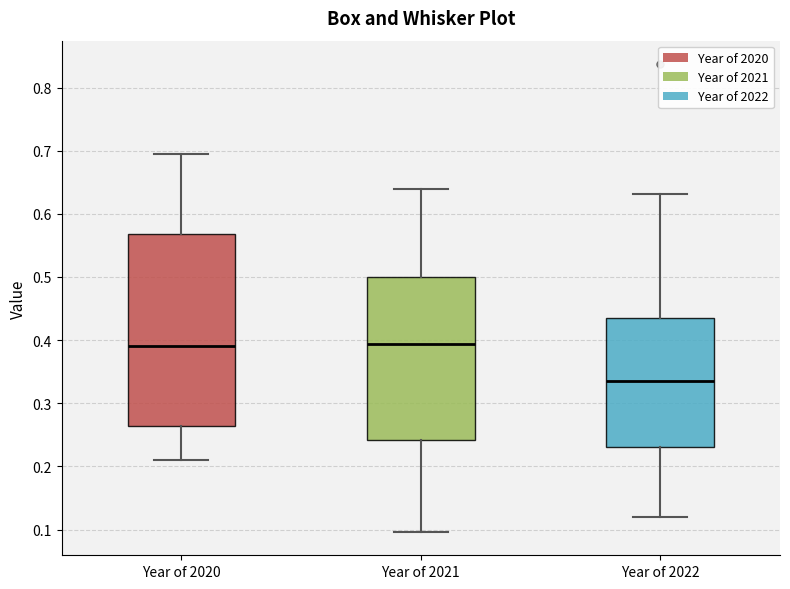

Which box's median line is the lowest?

Year of 2022